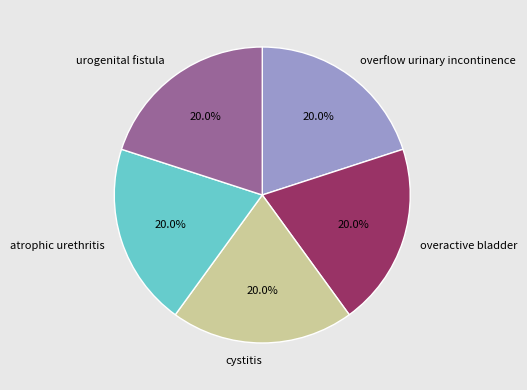

Approximately how many times larger is the value at cystitis compared to atrophic urethritis?

1.0